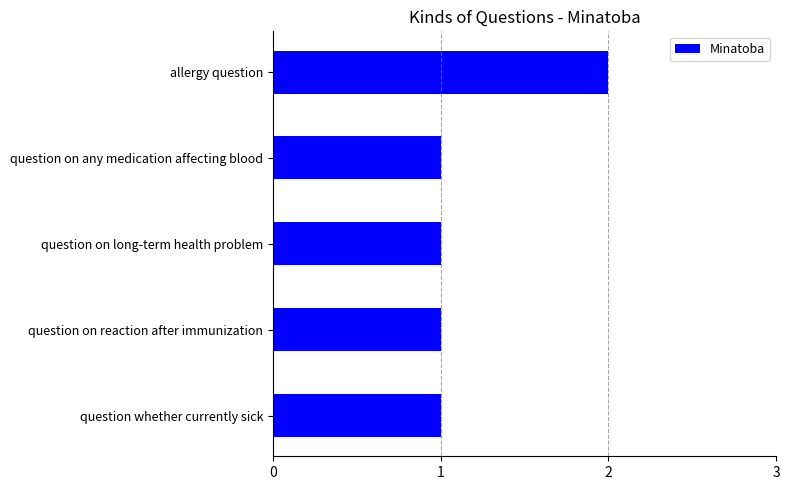

What is the minimum value shown in the chart?

1